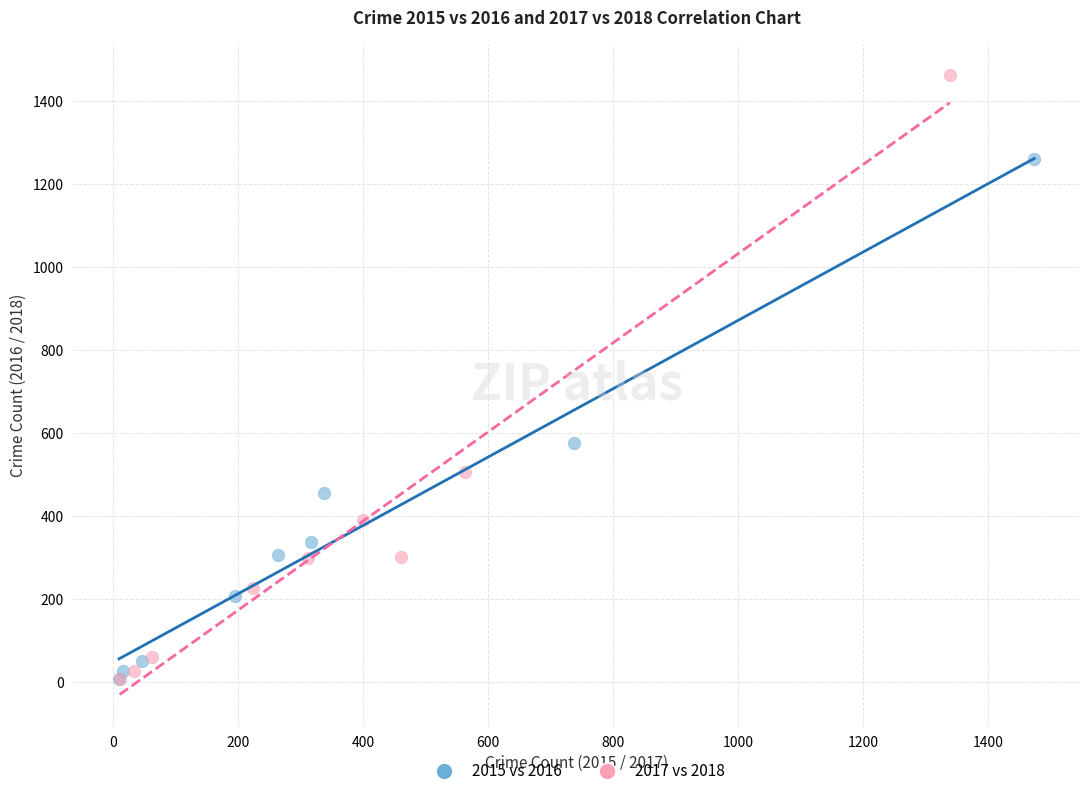

Which series has the widest spread of Y values?

2017 vs 2018